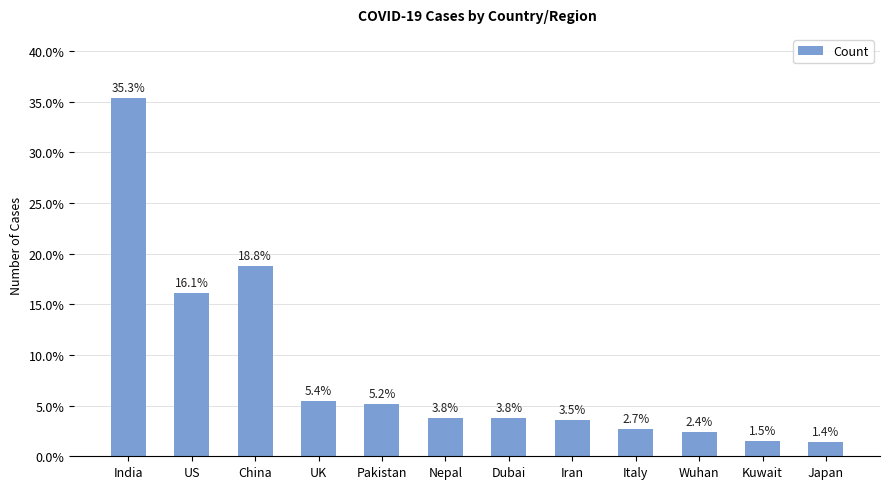

What position from the left is Kuwait?

11